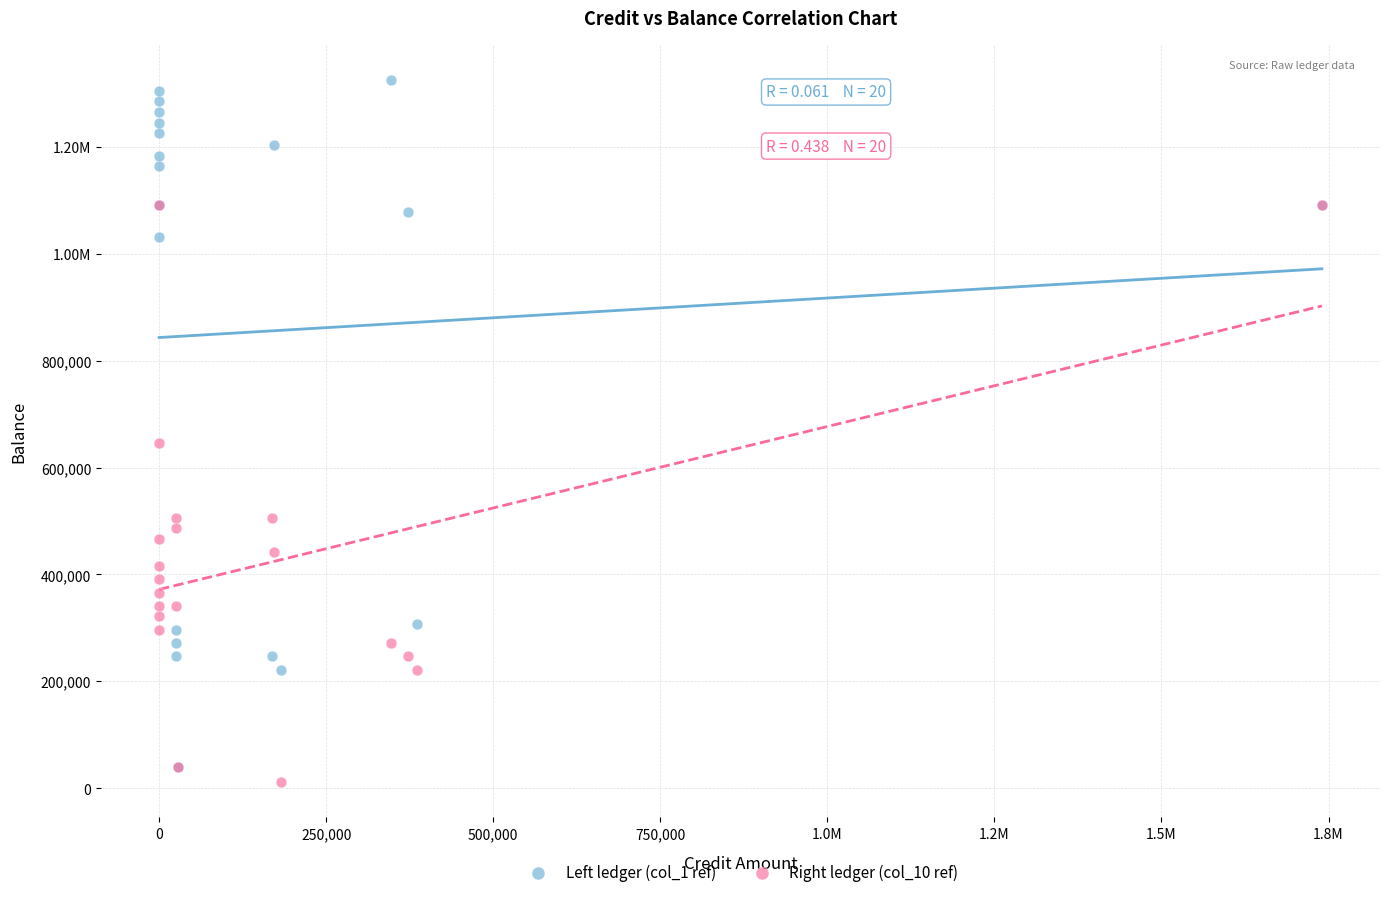

What are all the series names shown in the legend?

Left ledger (col_1 ref), Right ledger (col_10 ref)